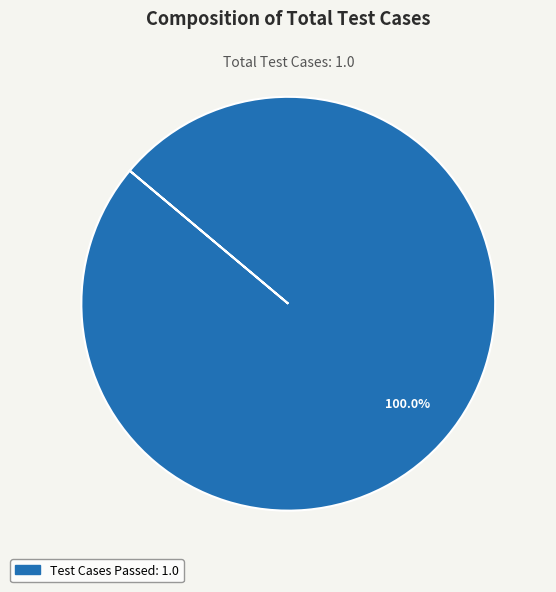

Does any single category account for the majority?

Yes